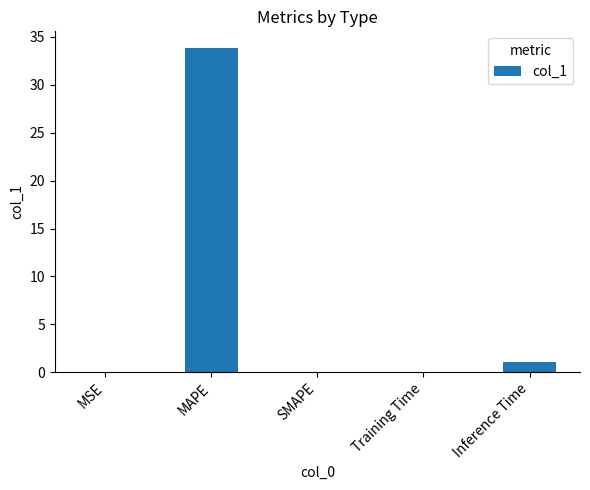

What is the sum of all values?

35.0